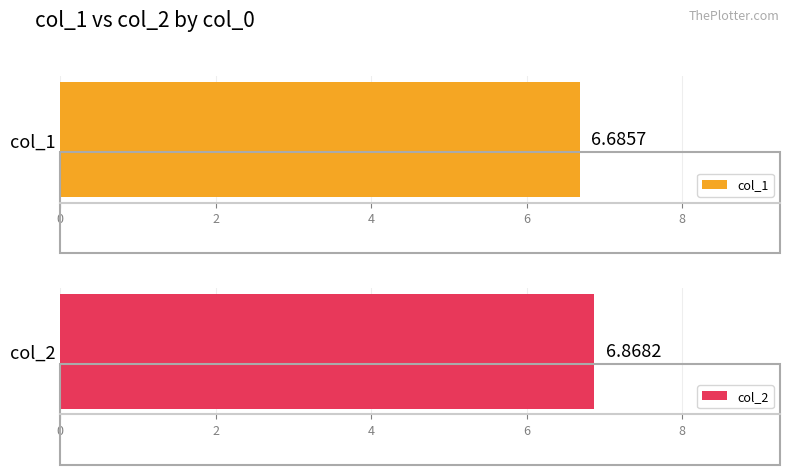

Count the number of data series in this chart.

2